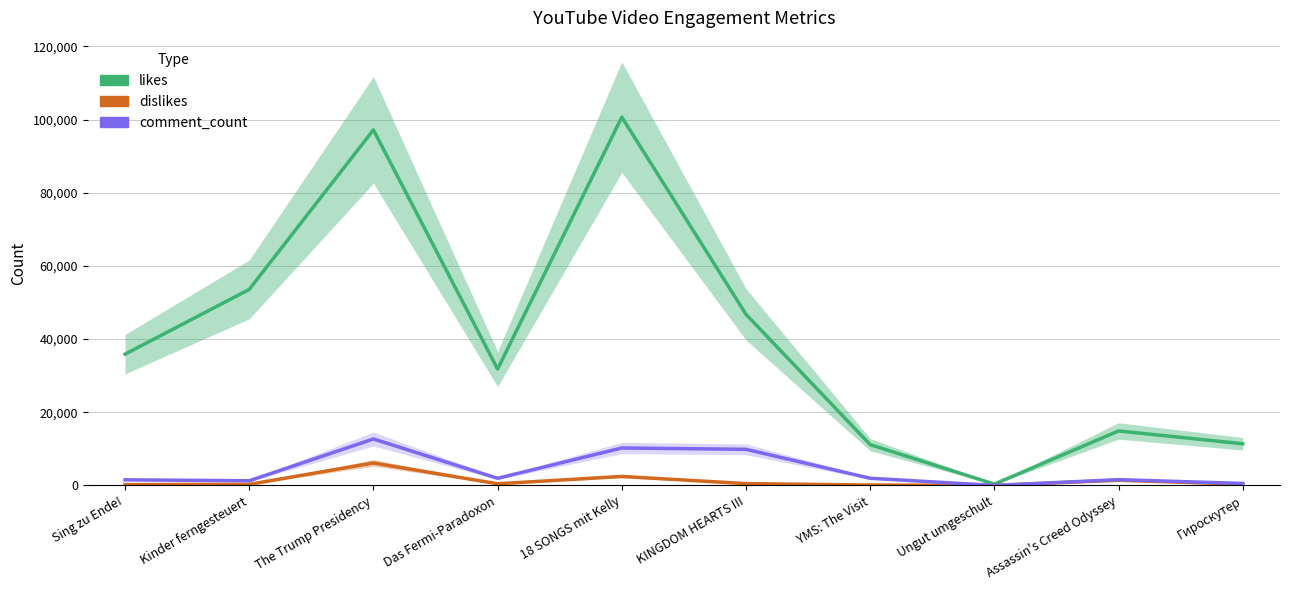

Rank the series by their maximum value, from lowest to highest.

dislikes, comment_count, likes